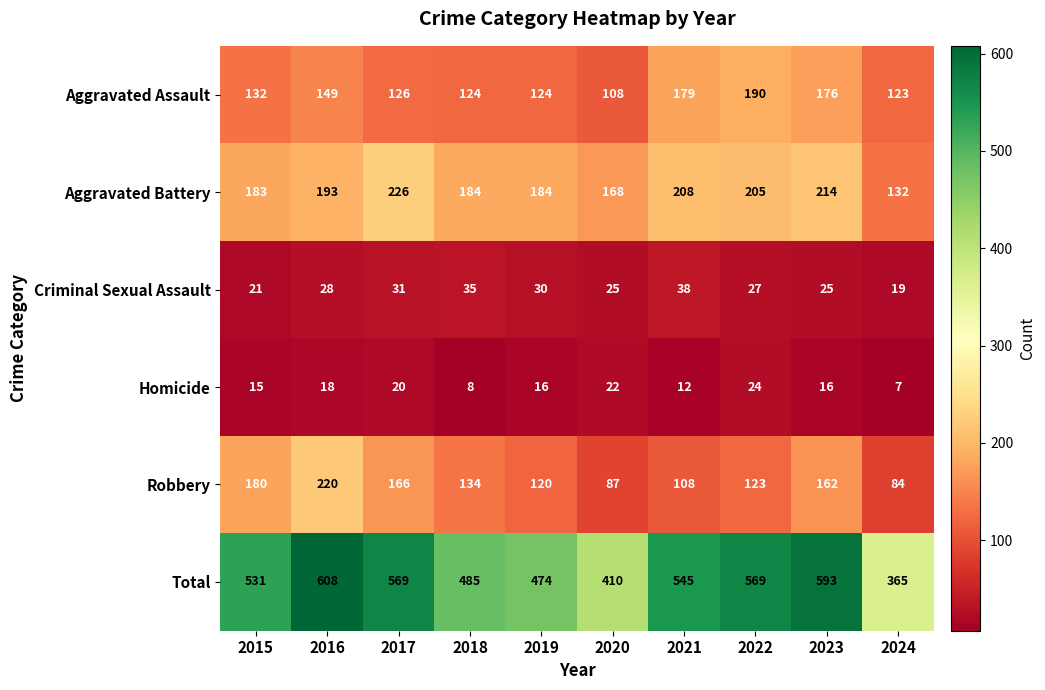

At which category is the sum across all series the highest?

2016